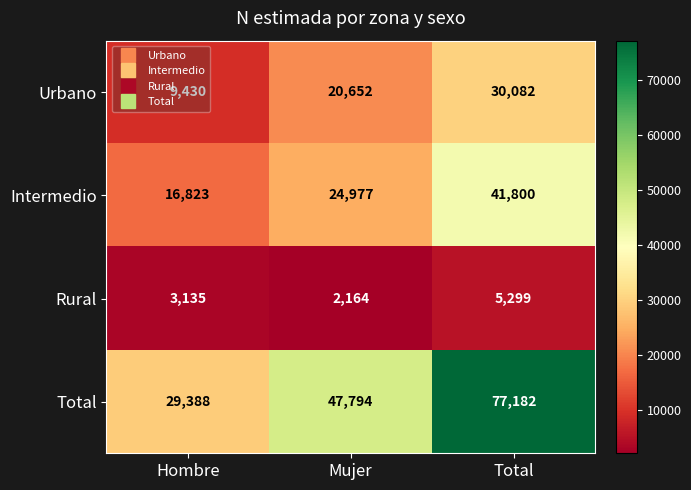

Where is Rural nearest to the value 3731?

Hombre